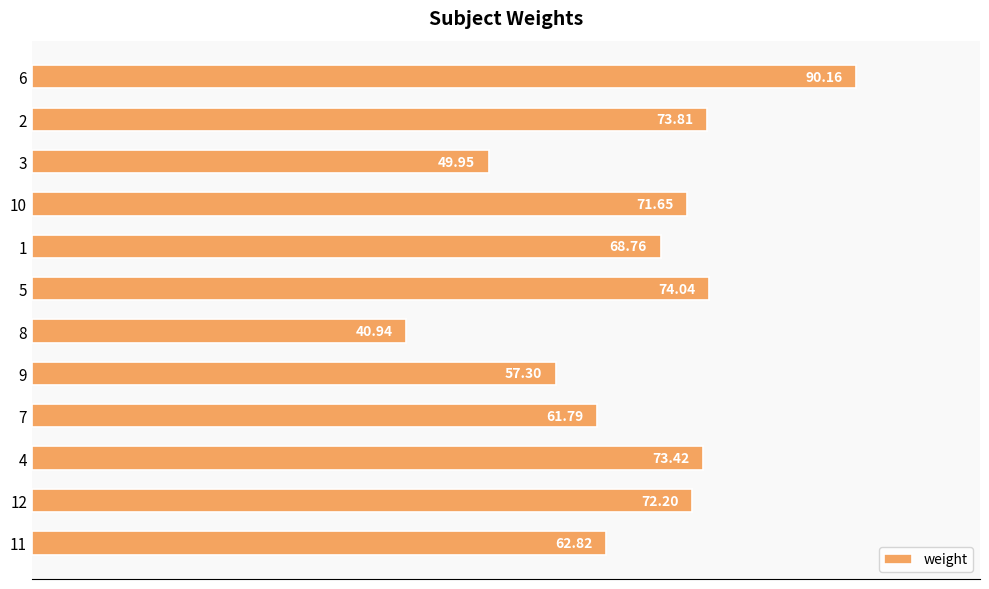

Between 8 and 12, which is larger?

12